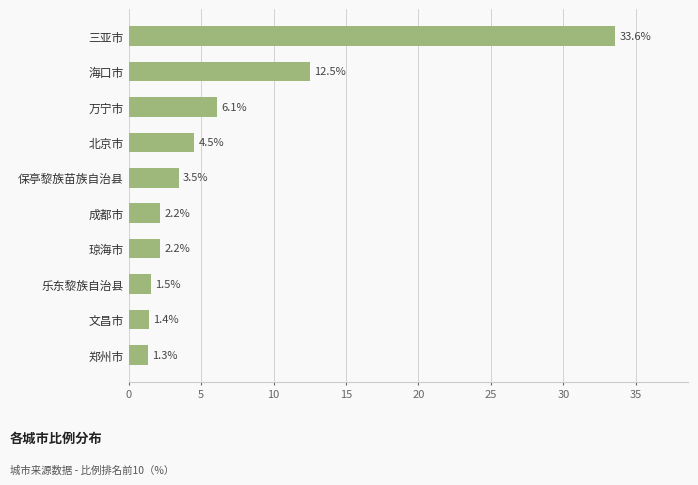

Which label corresponds to the smallest value in the chart?

郑州市